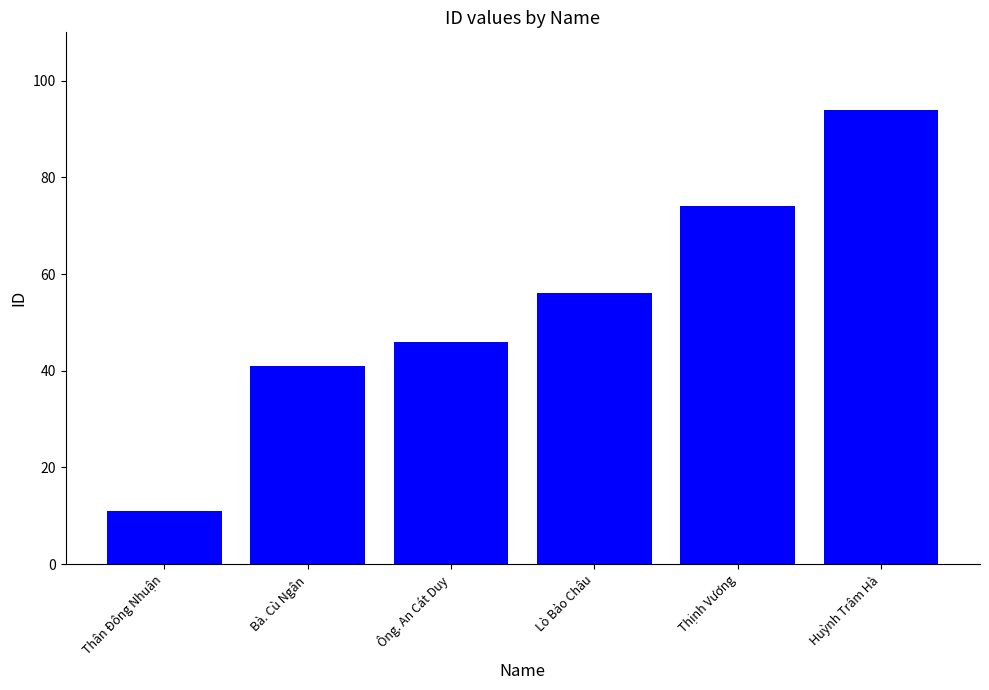

Reading right to left, transcribe all the data shown in this chart.

Huỳnh Trâm Hà=94	Thịnh Vương=74	Lò Bảo Châu=56	Ông. An Cát Duy=46	Bà. Cù Ngân=41	Thân Đông Nhuận=11